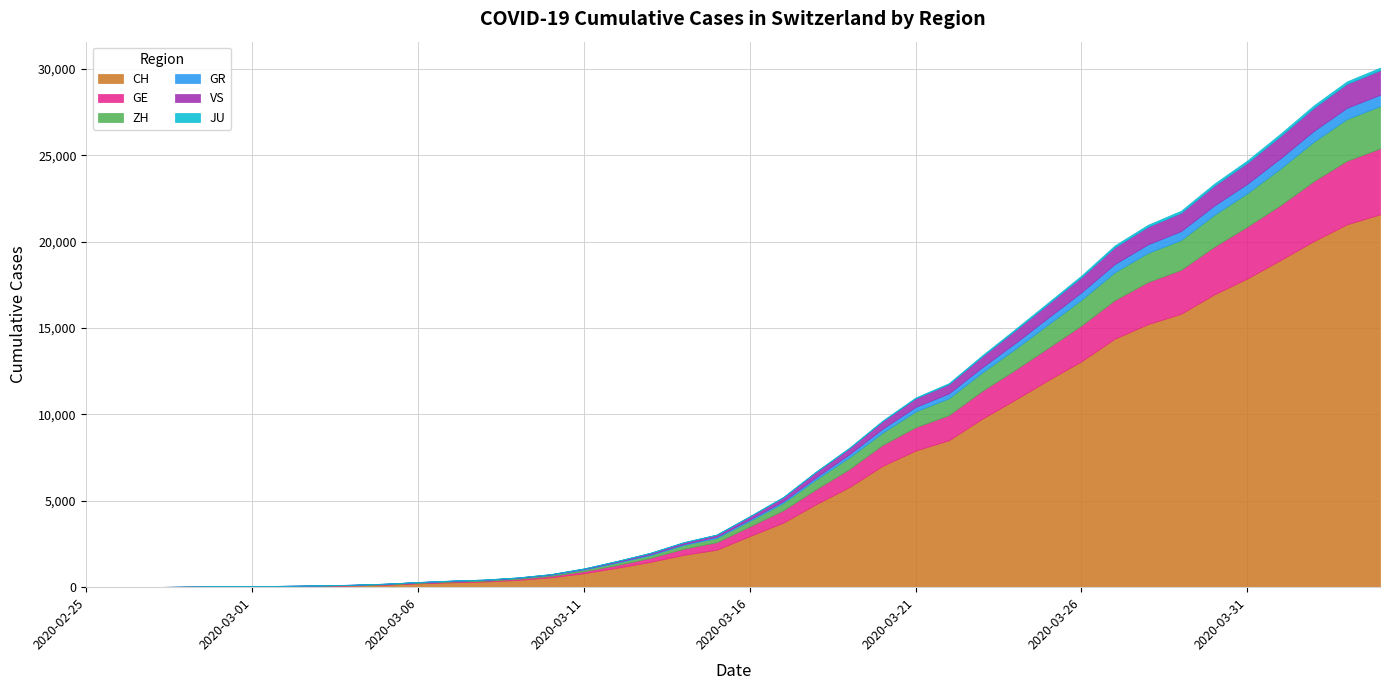

What are all the series names shown in the legend?

CH, GE, ZH, GR, VS, JU